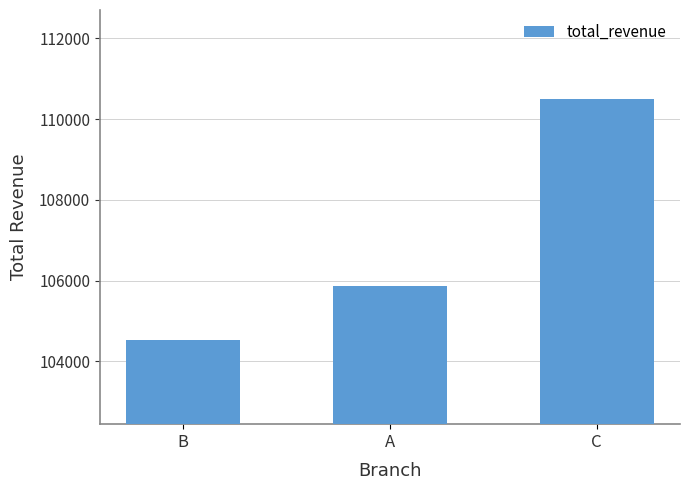

What is the sum of all values?

320886.4